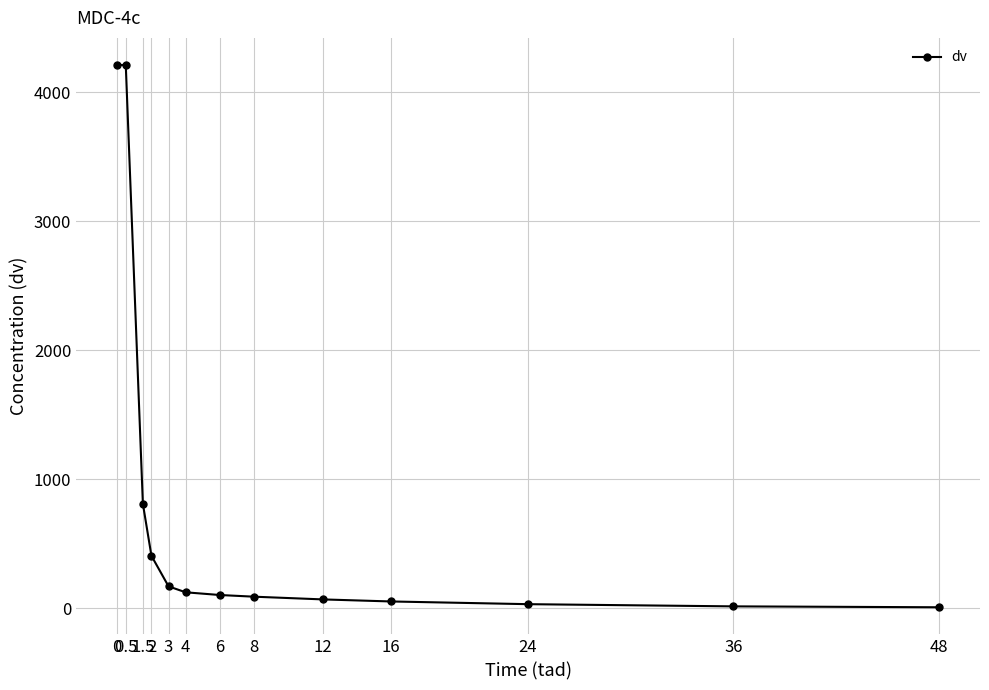

What is the maximum value shown in the chart?

4211